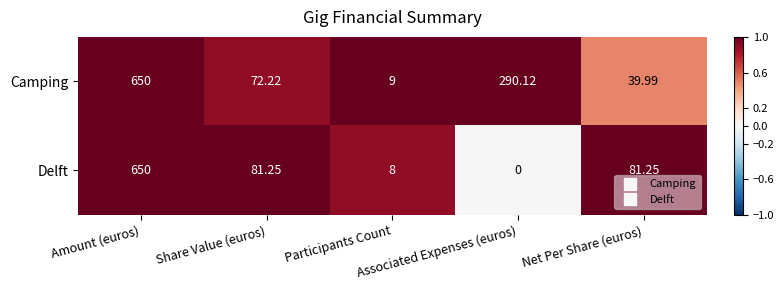

Which series has the largest total across all categories?

Camping